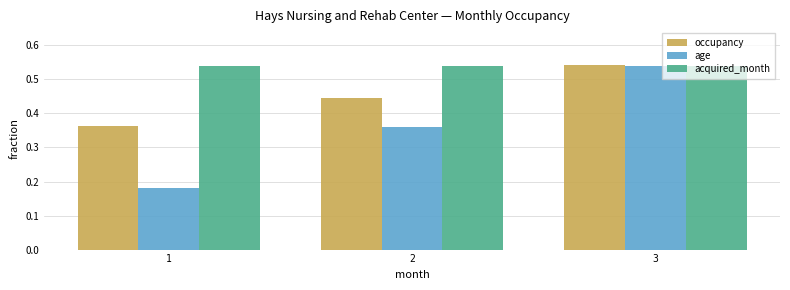

How many distinct data groups are displayed?

3